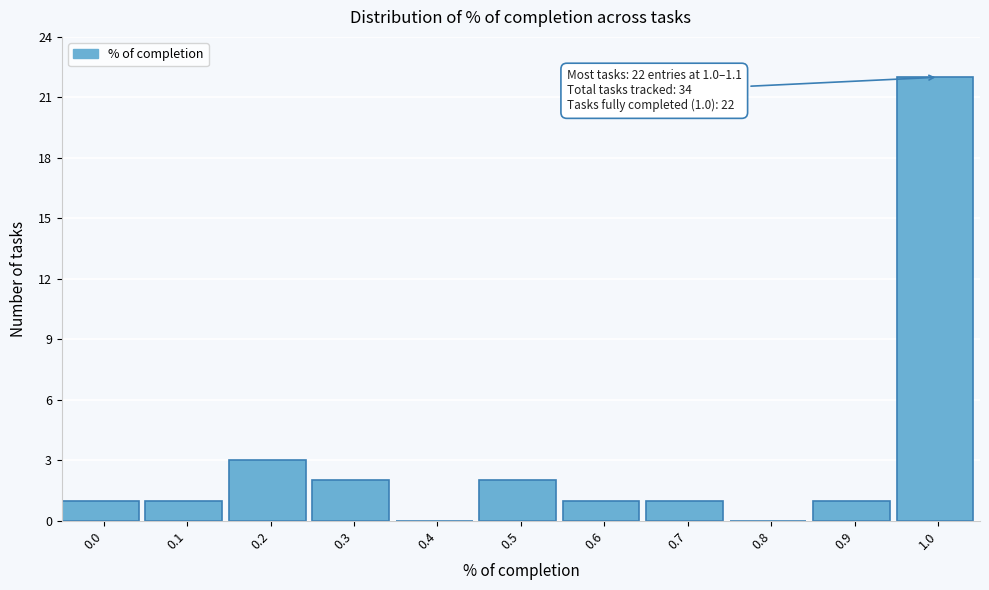

Reading left to right, transcribe all the data shown in this chart.

0.0=1	0.1=1	0.2=3	0.3=2	0.4=0	0.5=2	0.6=1	0.7=1	0.8=0	0.9=1	1.0=22